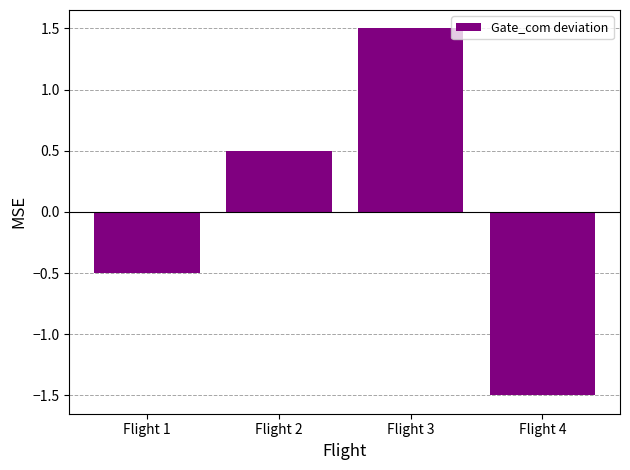

Reading right to left, list all the values displayed in this chart.

Flight 4=-1.5	Flight 3=1.5	Flight 2=0.5	Flight 1=-0.5